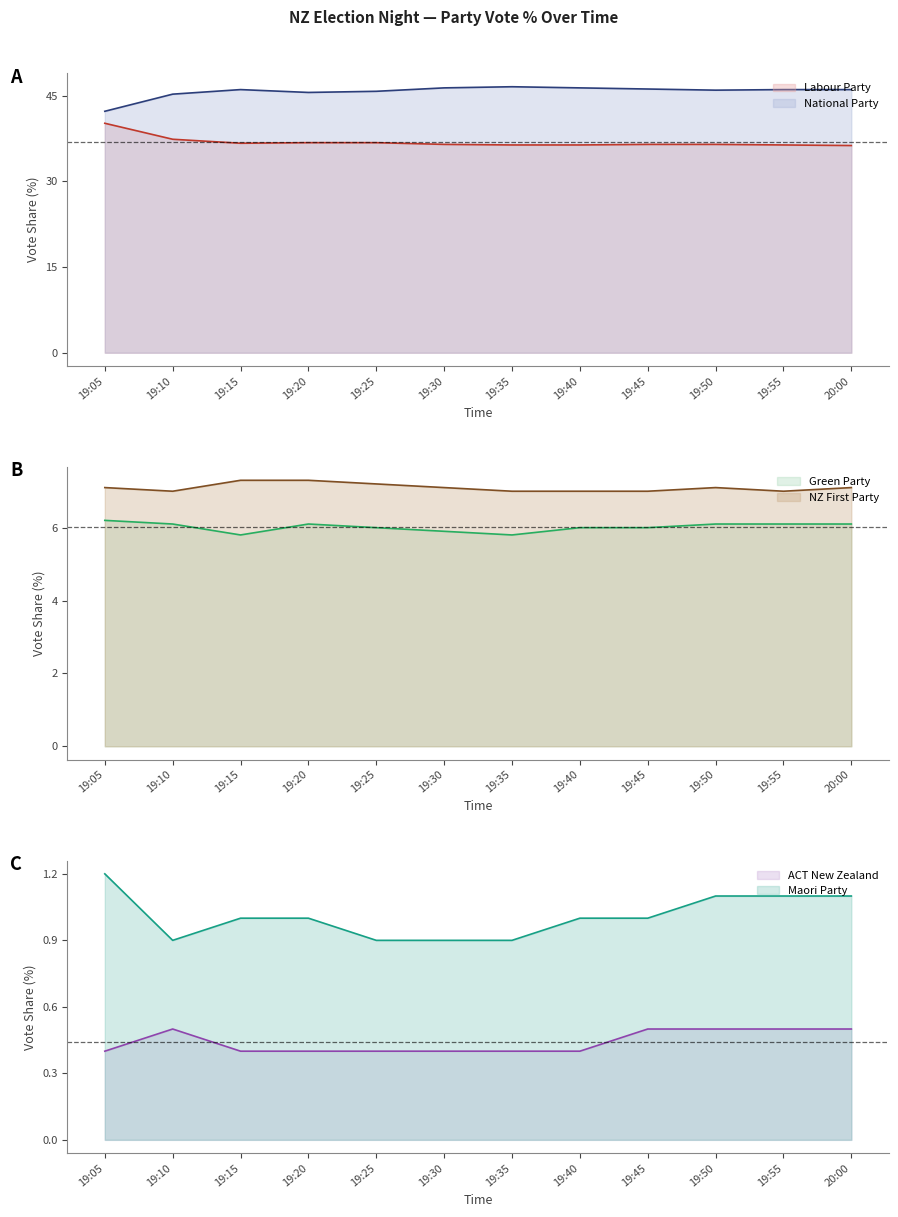

The value of ACT New Zealand at 19:20 is 0.4. True or false?

True